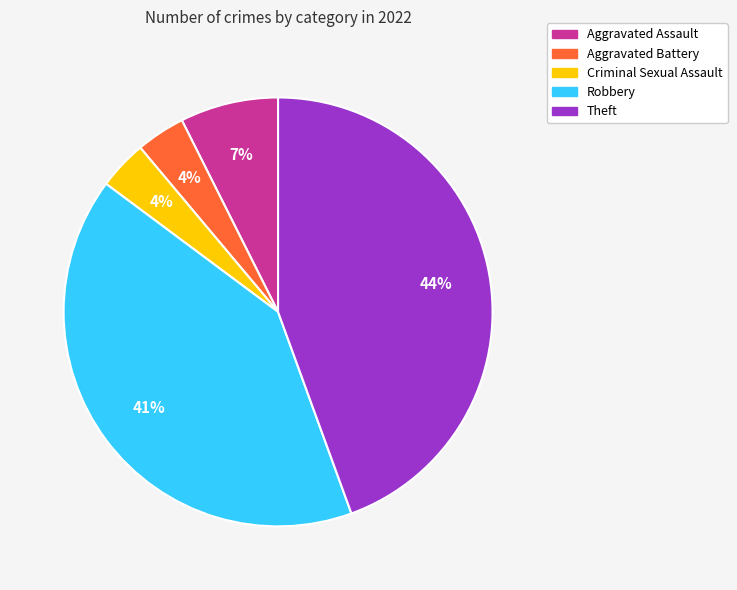

Which has a higher value, Robbery or Criminal Sexual Assault?

Robbery